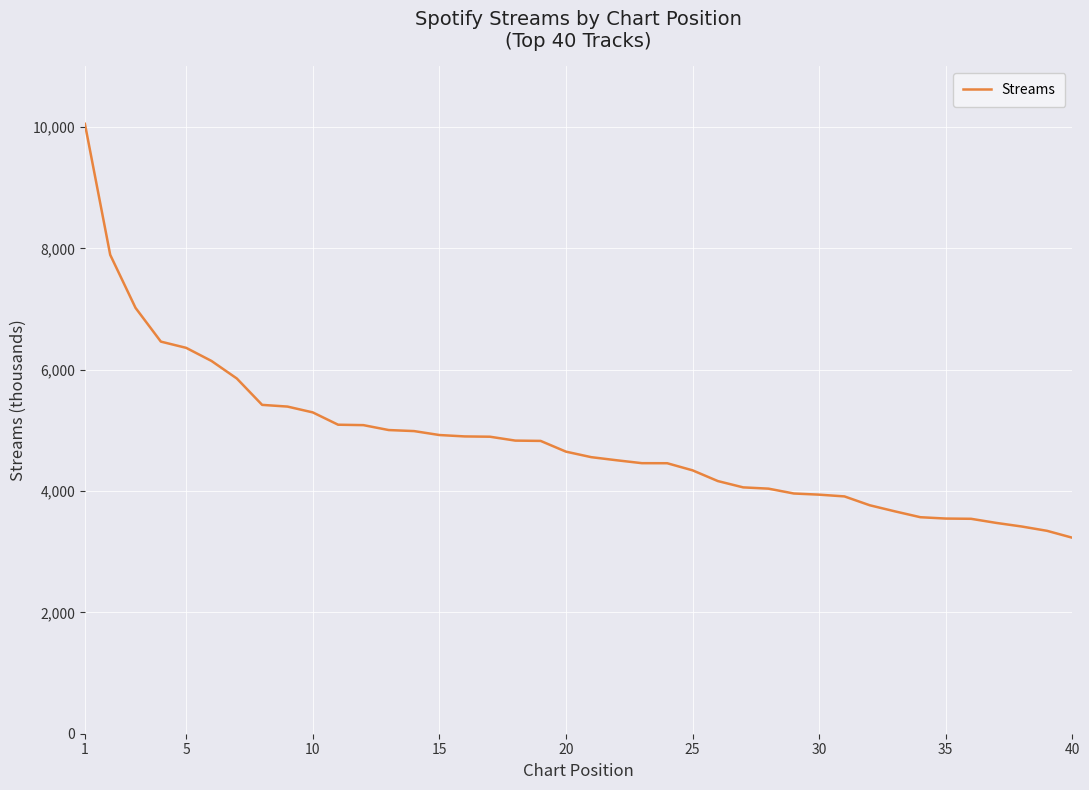

What is the smallest value displayed?

3231